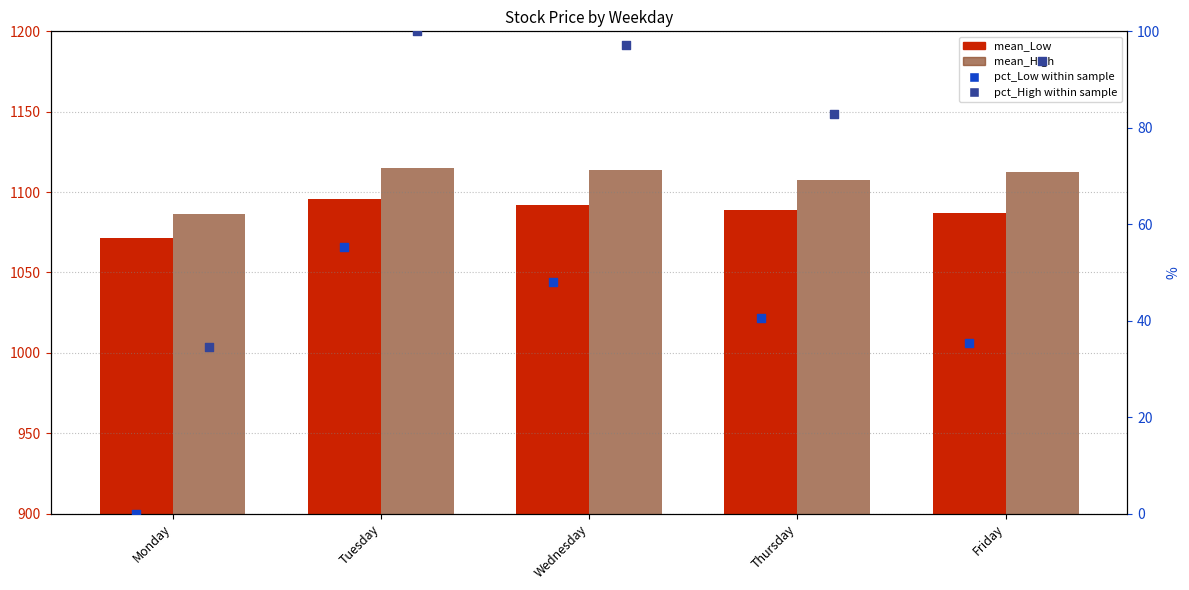

What are all the series names shown in the legend?

mean_Low, mean_High, pct_Low within sample, pct_High within sample